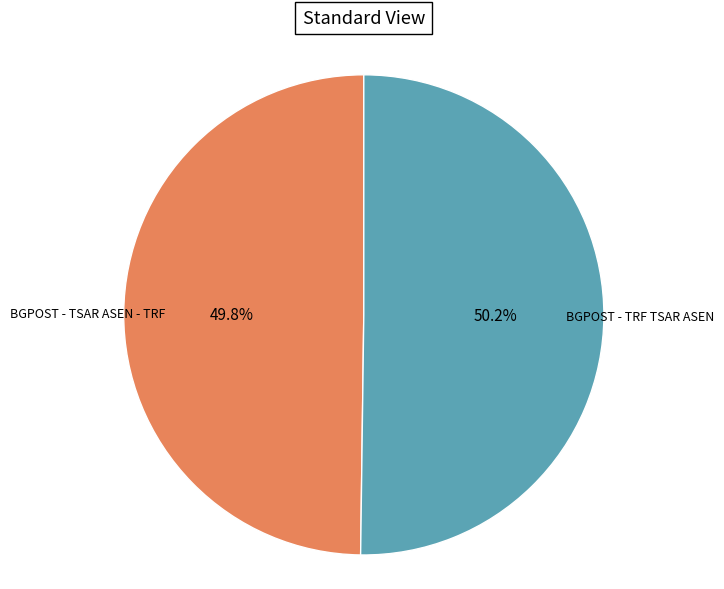

Is there any slice that represents more than half of the pie?

Yes